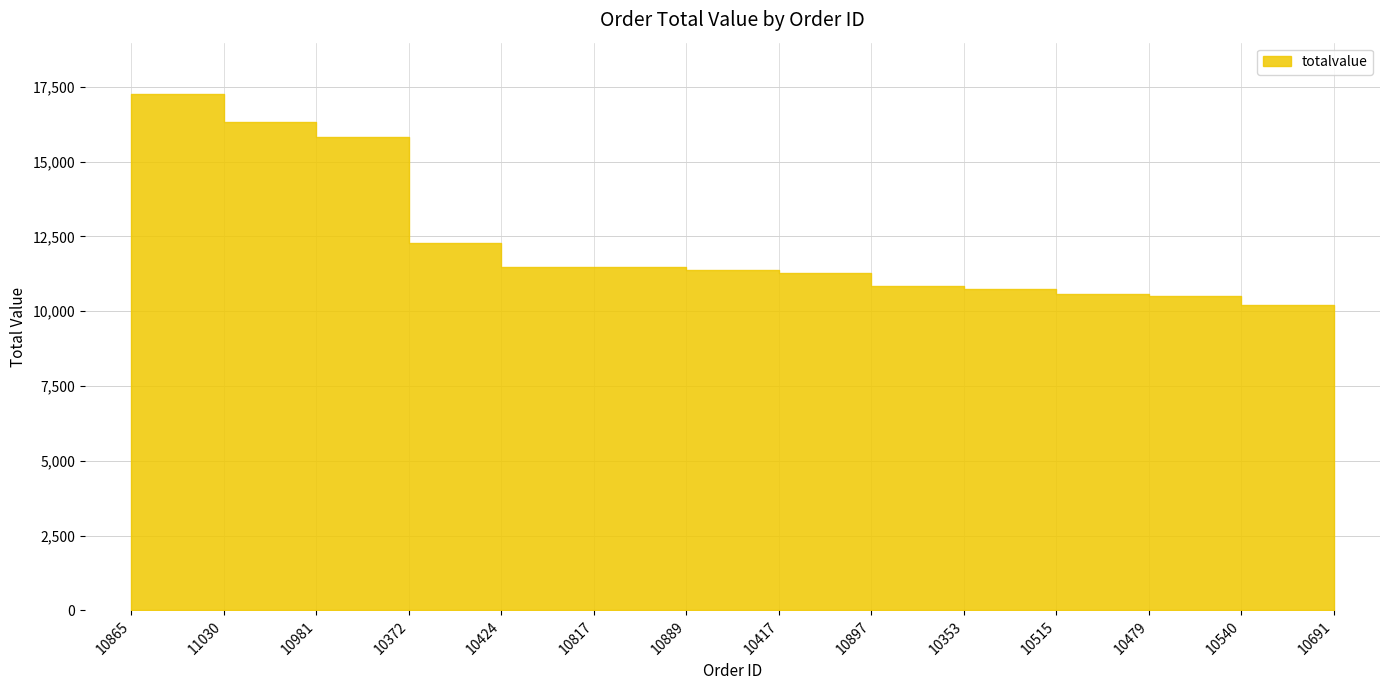

How many series are shown in this chart?

1